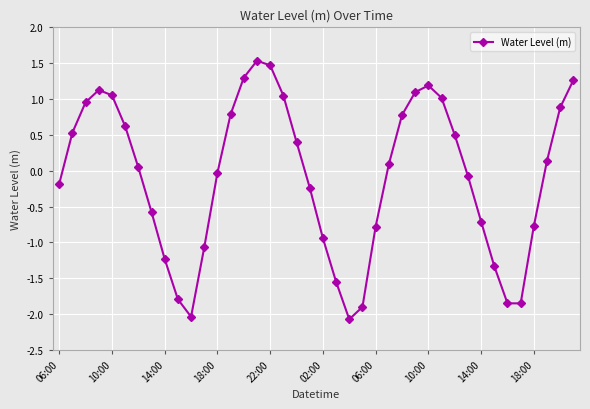

How many interior local peaks (higher than both neighbors) does the data have?

3